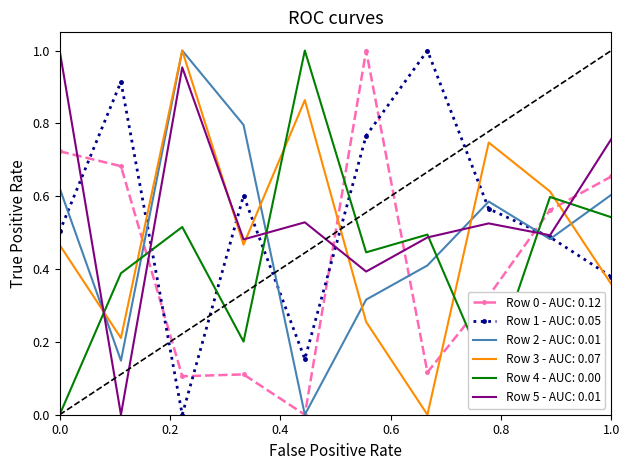

Which series ends up on top after the final intersection of Row 0 - AUC: 0.12 and Row 3 - AUC: 0.07?

Row 0 - AUC: 0.12